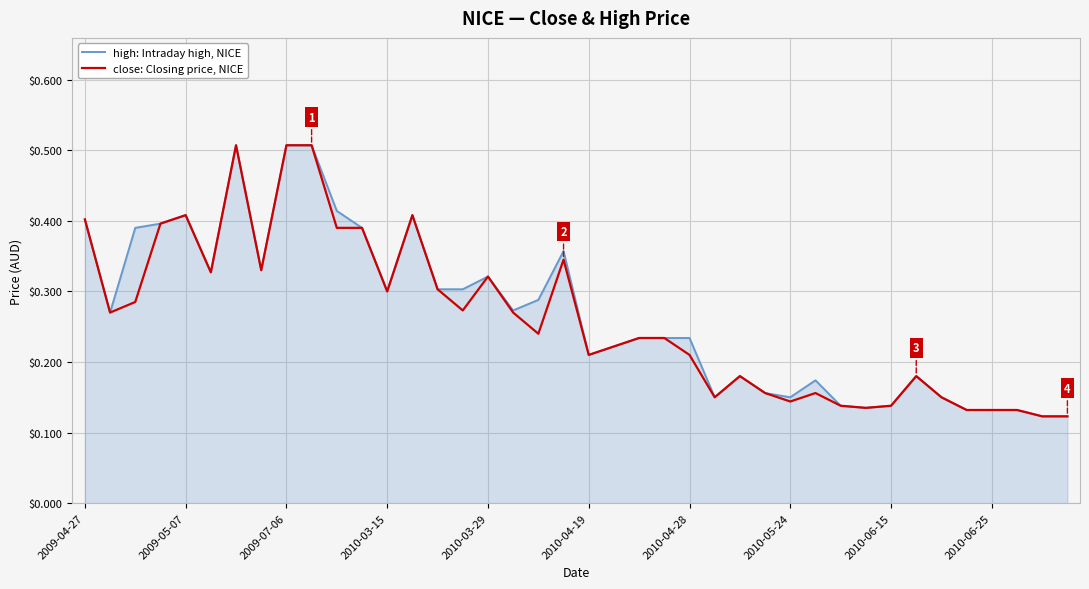

How many lines are shown in the chart?

2